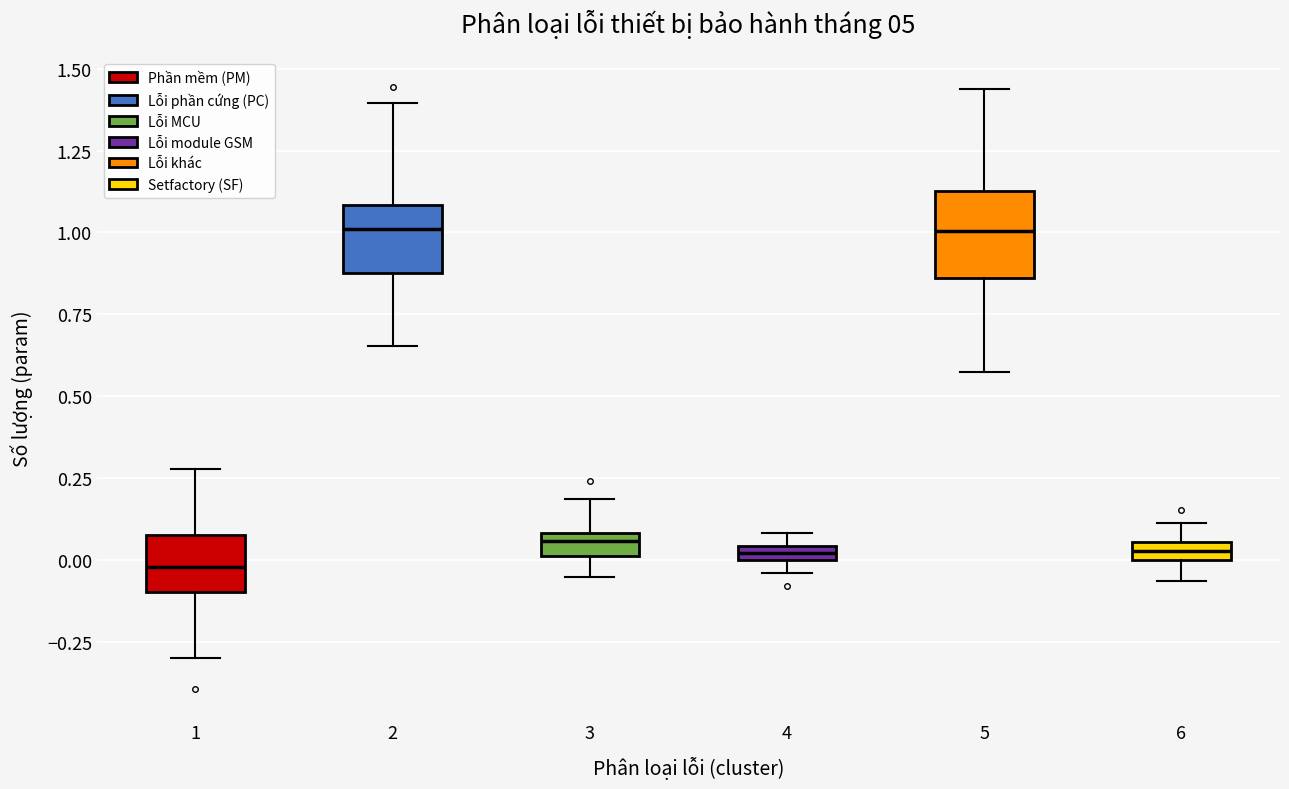

Comparing the boxes themselves (not the whiskers), which one is the tallest?

5